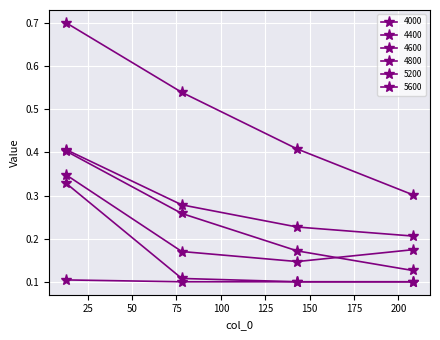

How many lines are shown in the chart?

6